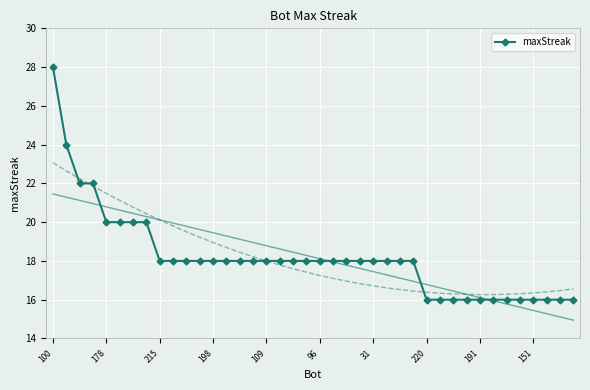

True or false: maxStreak has a value of 24 at 191.

False